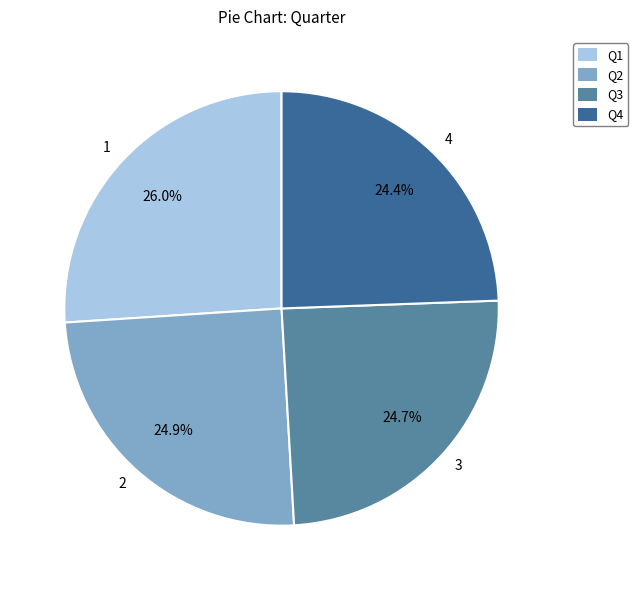

Does 1 represent more than half of the total?

No